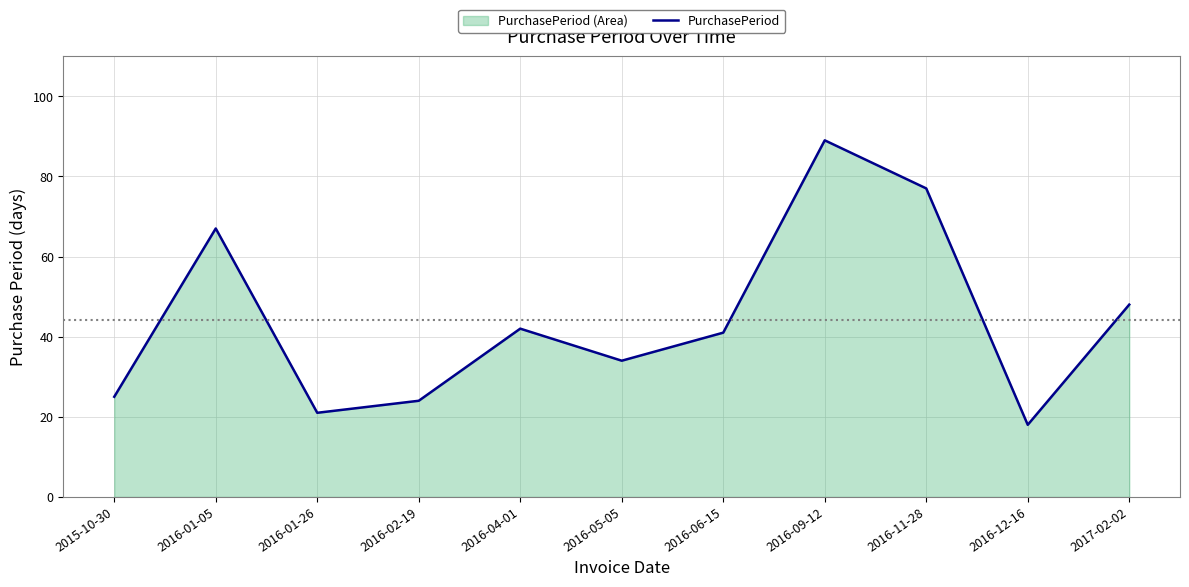

What is the difference between the second highest and minimum values?

59